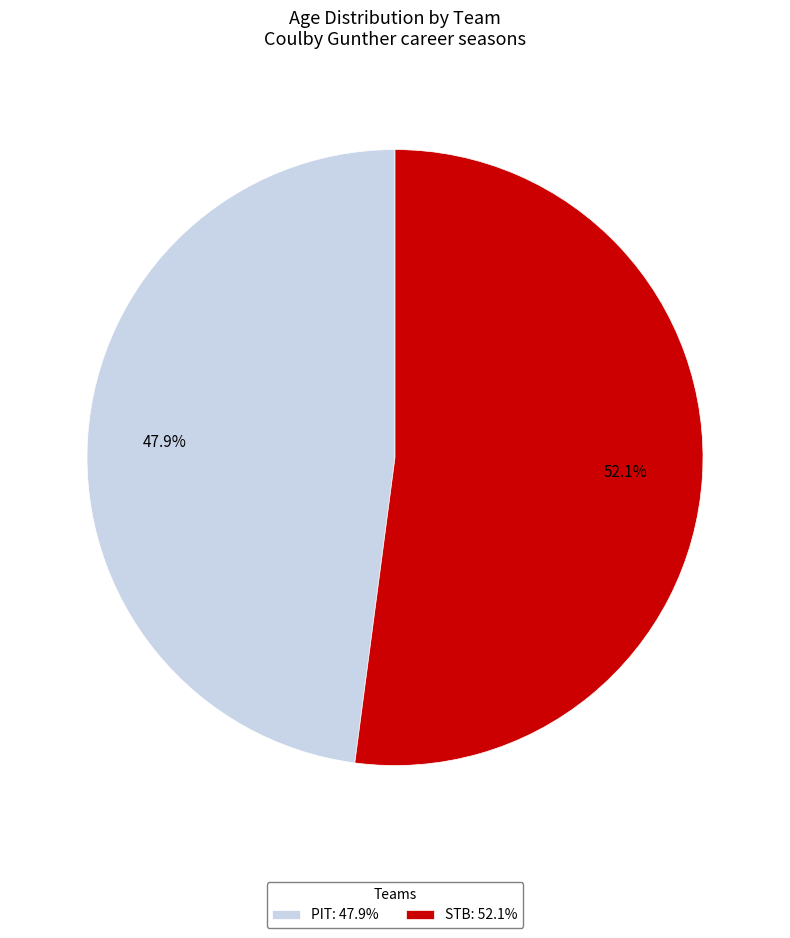

What is the total percentage of STB and PIT?

100.0%